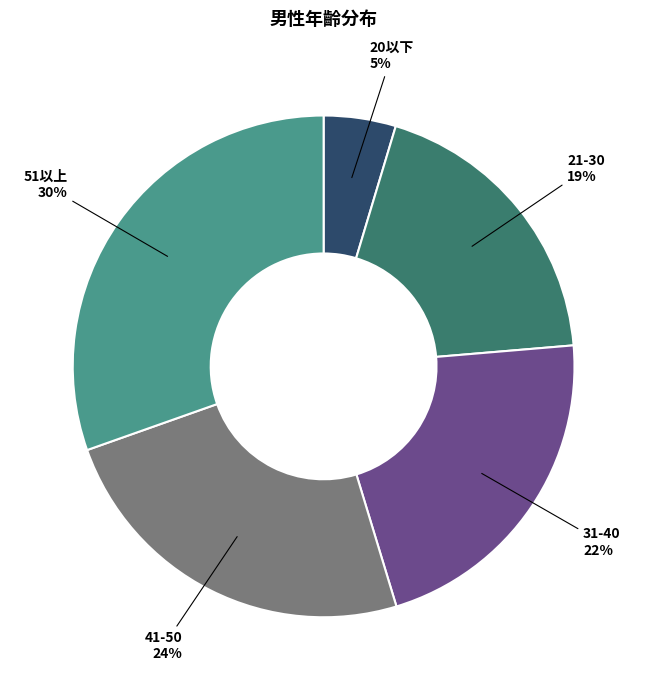

To the nearest percent, what is the combined percentage of 21-30 and 41-50?

43%